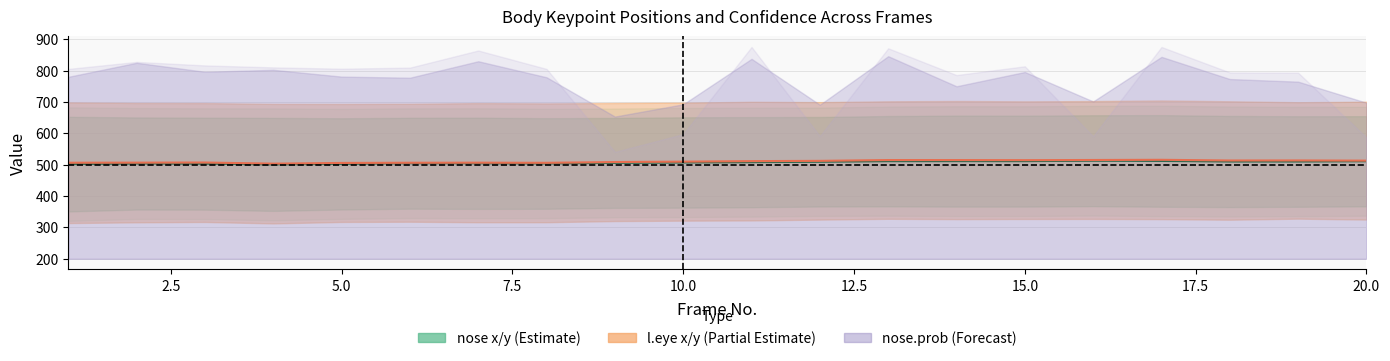

How many data points in nose.y are above 364?

10